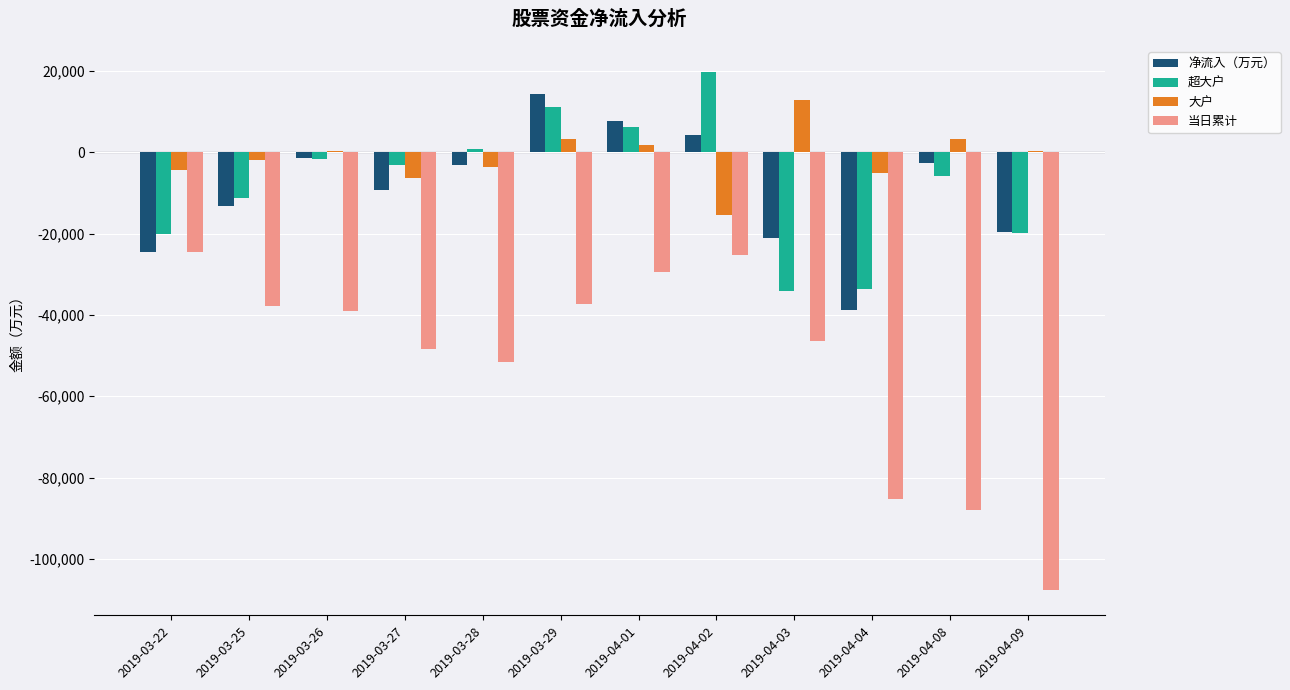

Between 2019-03-28 and 2019-04-03, which series saw the biggest shift?

超大户